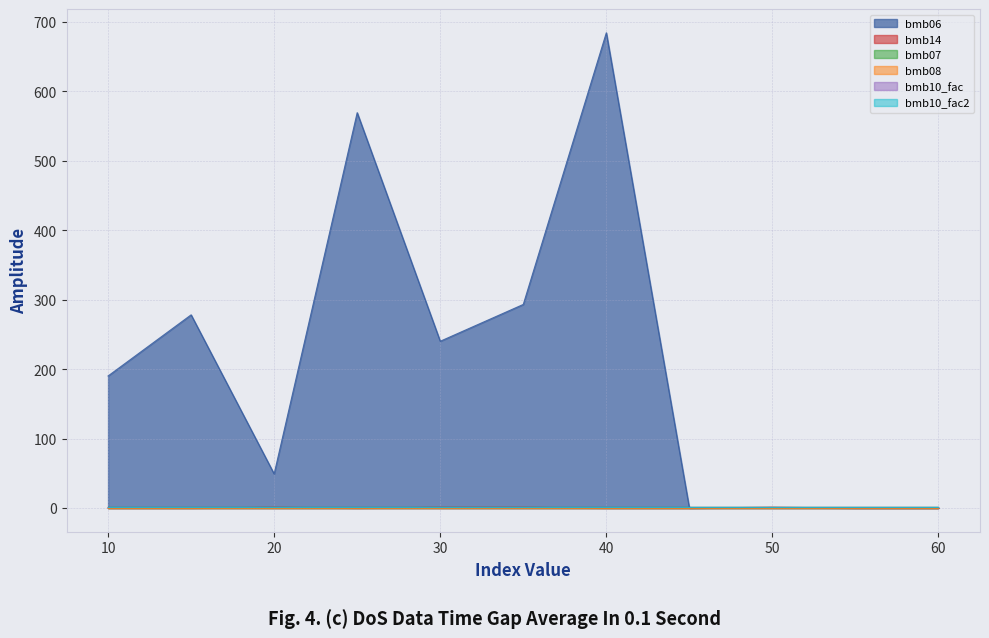

Which series has the largest range (max minus min)?

bmb06